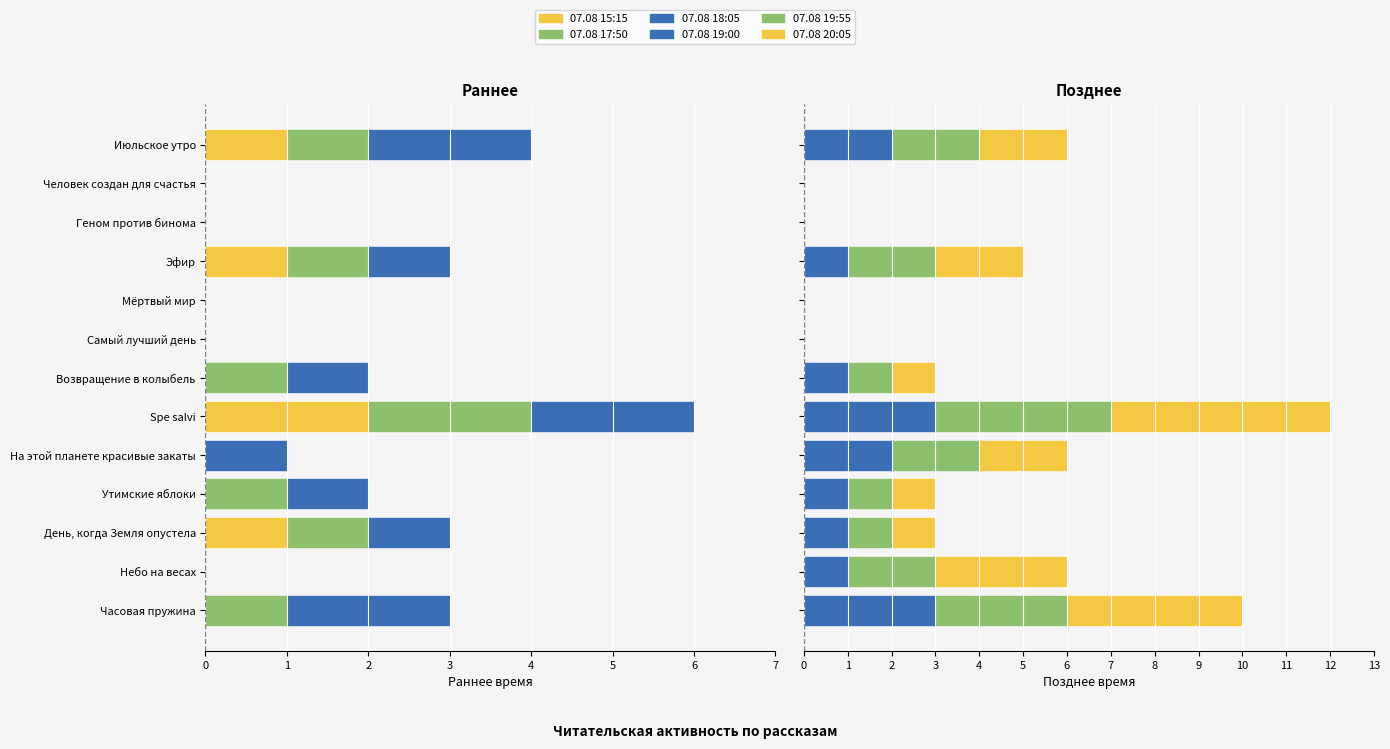

Is it true that 07.08 17:50 equals 0 at На этой планете красивые закаты?

True